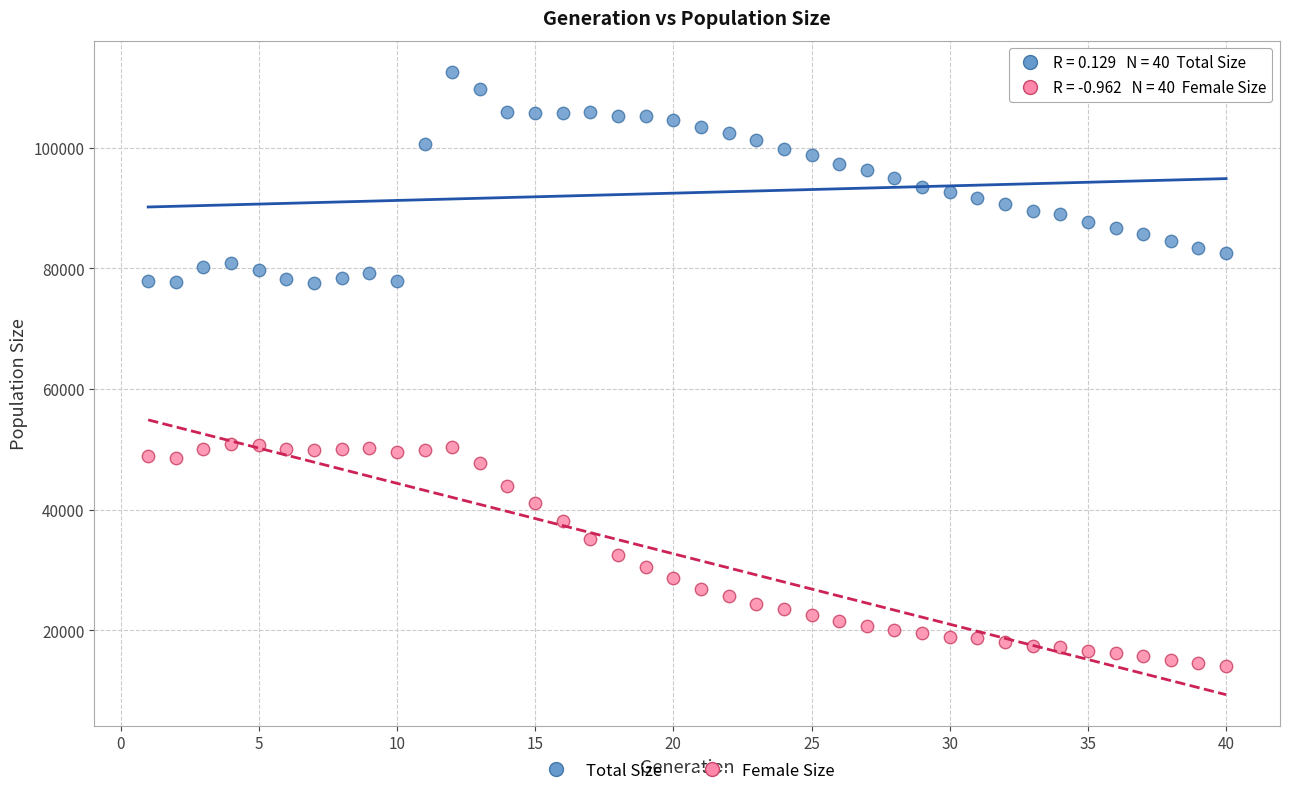

What are all the series names shown in the legend?

Total Size, Female Size